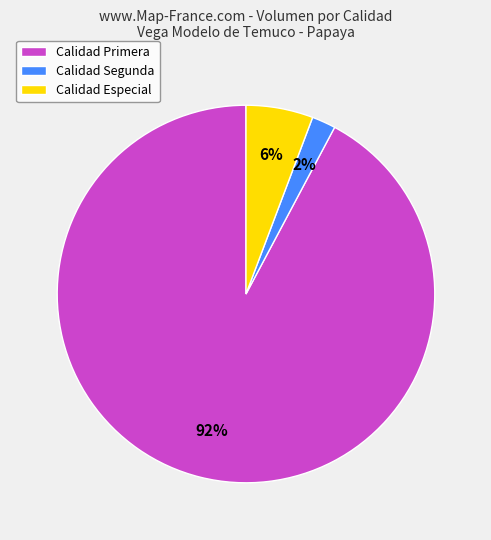

The Calidad Segunda slice represents 10% of the pie. True or false?

False